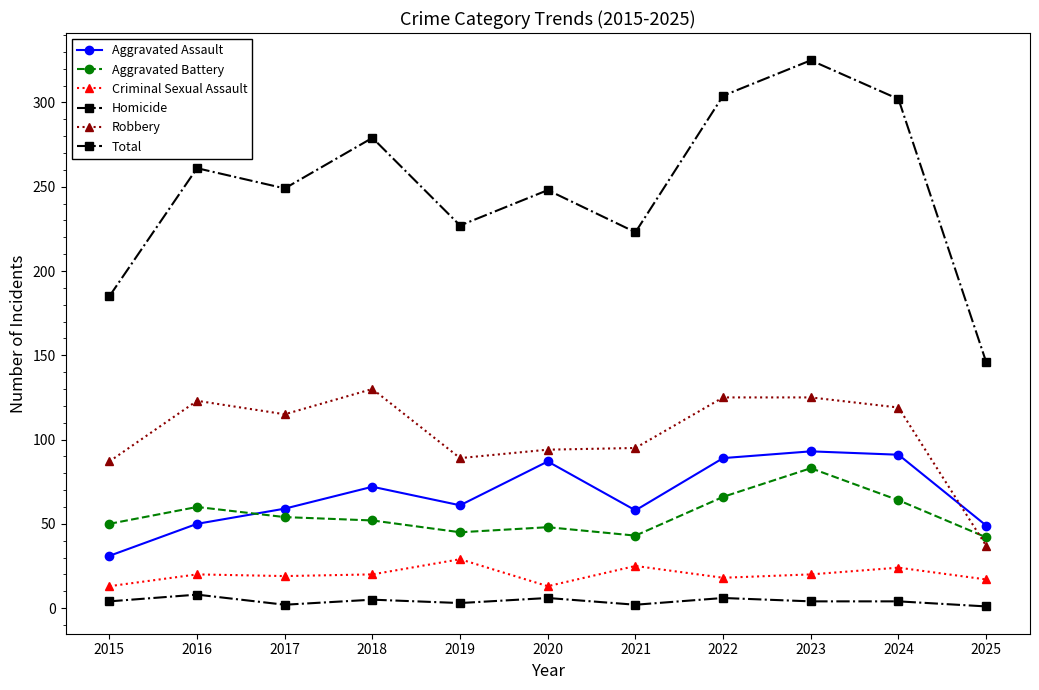

How many categories are shown in the chart?

11